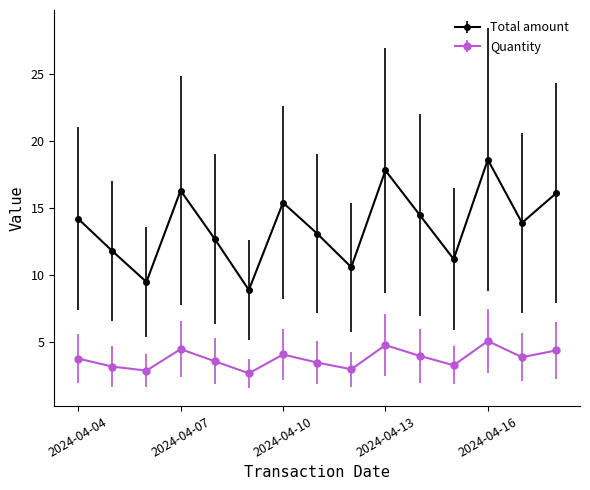

What are all the series names shown in the legend?

Total amount, Quantity